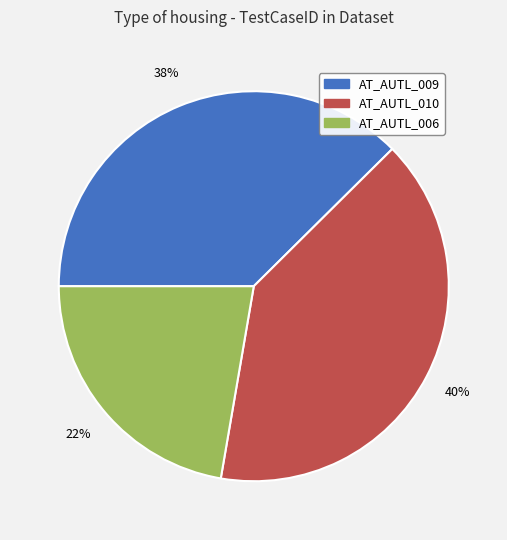

Rank the categories by value from highest to lowest.

AT_AUTL_010, AT_AUTL_009, AT_AUTL_006